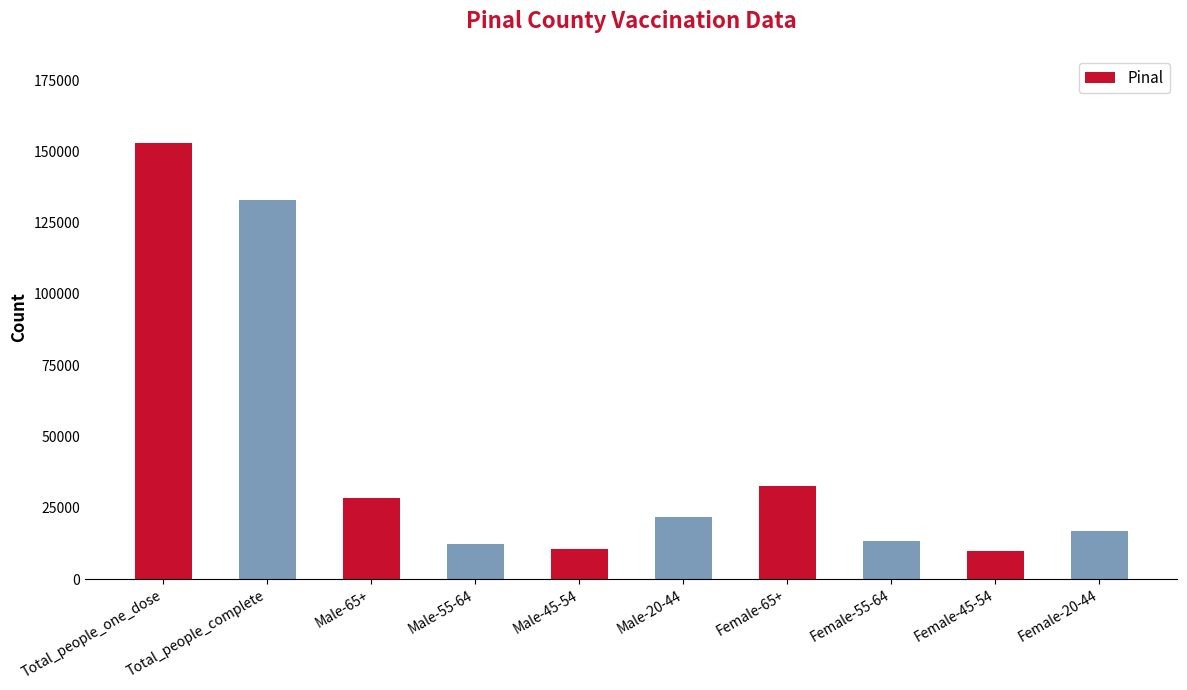

Reading left to right, extract all data points from this chart.

152947	132967	28539	12388	10692	21884	32729	13464	9700	16927